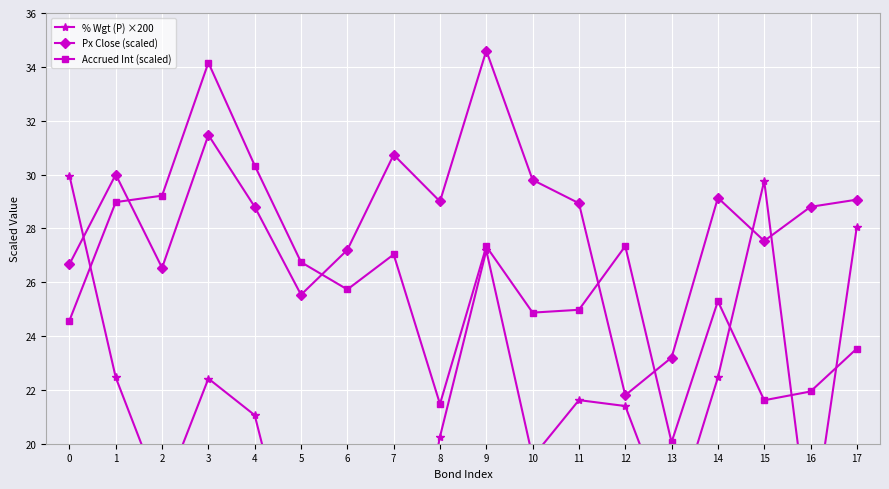

Which category has the lowest value in the Accrued Int (scaled) series?

13